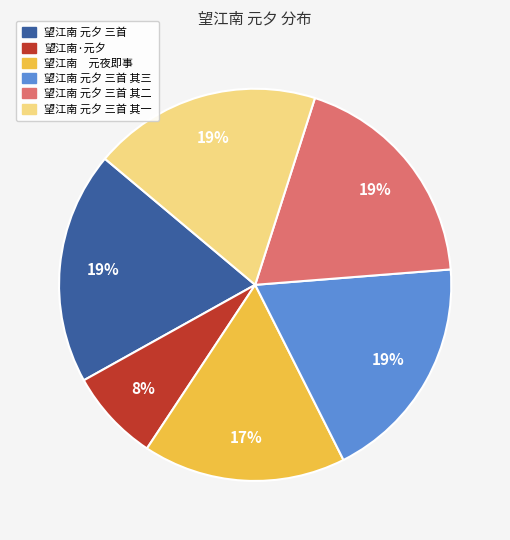

How many slices are in this pie chart?

6